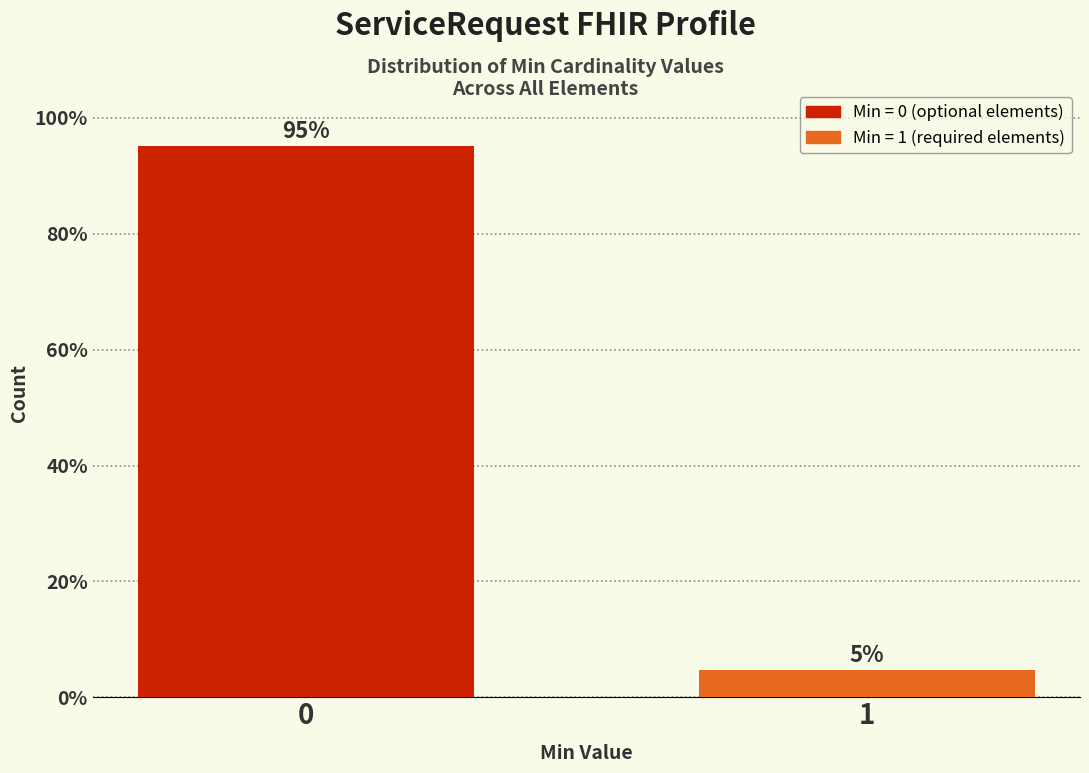

List the labels in order of value, smallest first.

1, 0